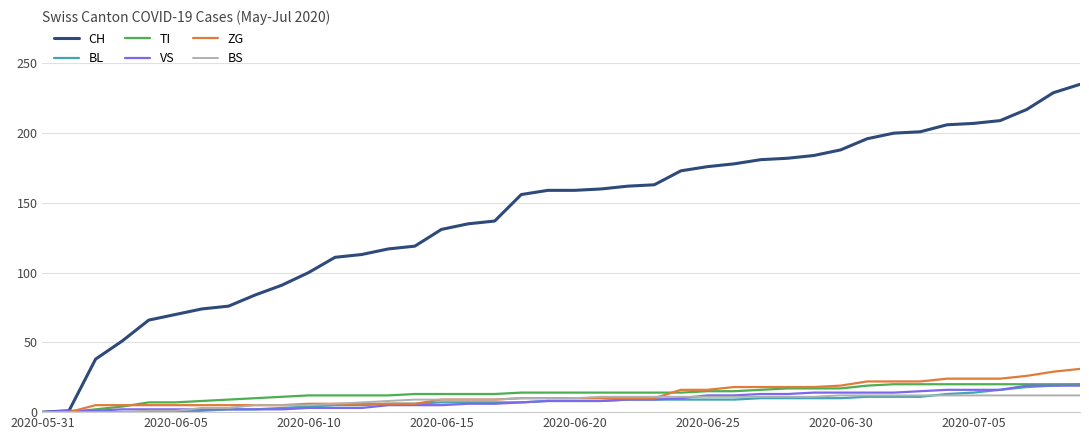

What is the highest value of the BL series?

20